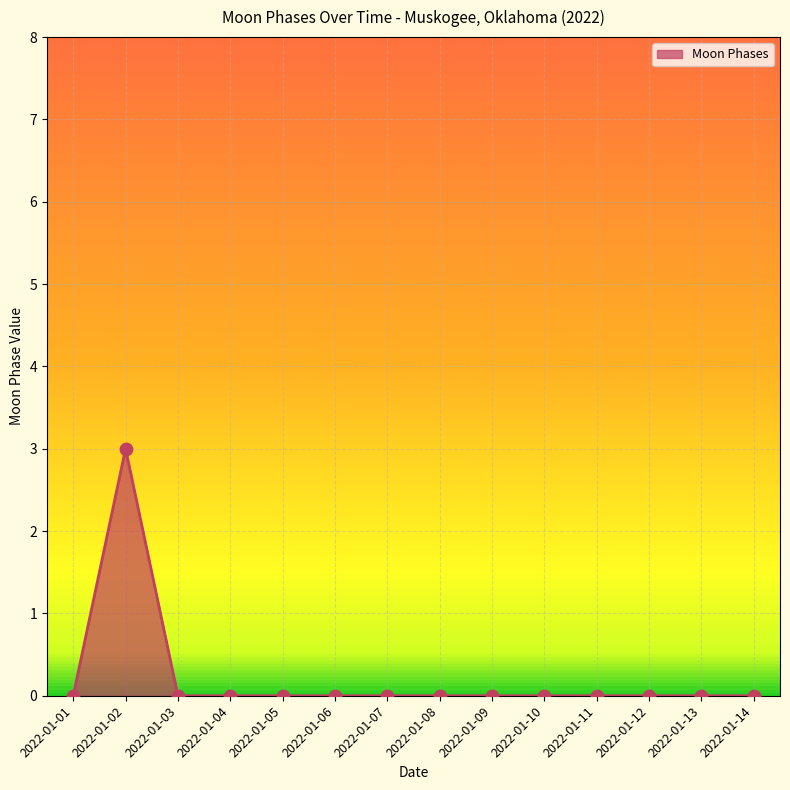

What is the greatest value displayed?

3